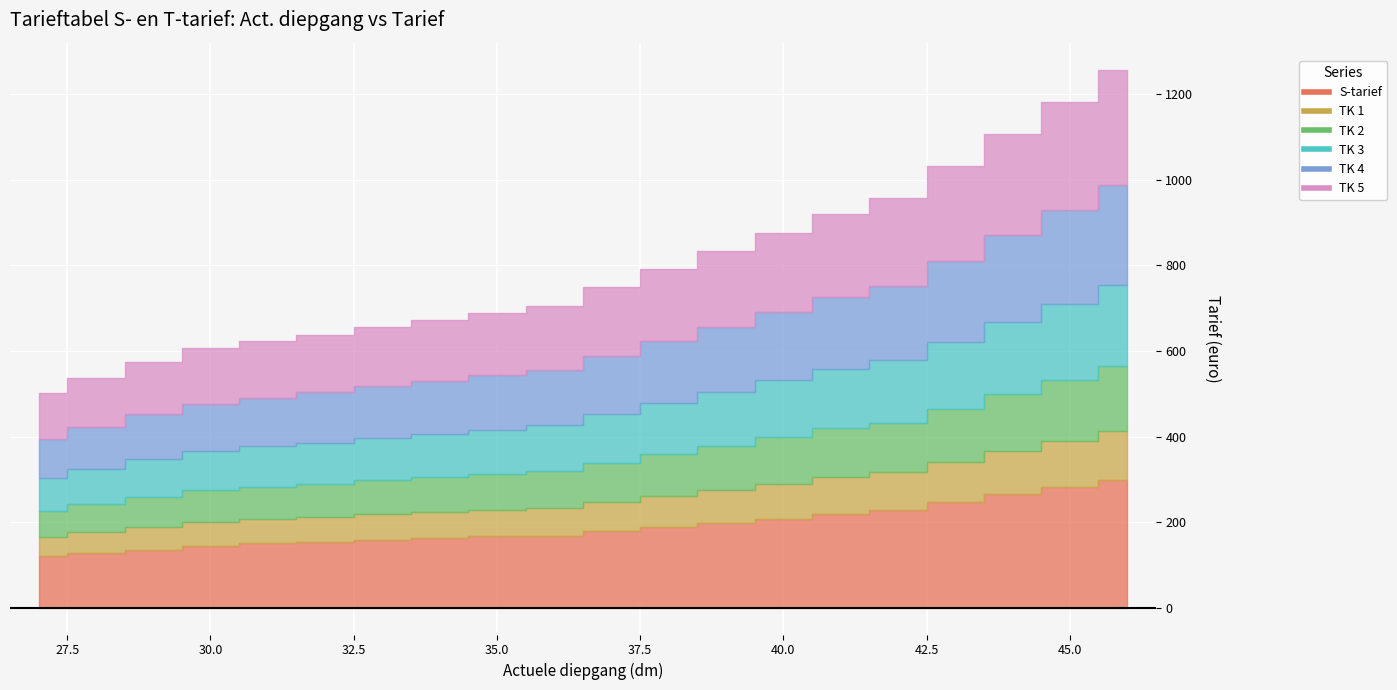

List the series in order of their peak value, highest first.

S-tarief, TK 5, TK 4, TK 3, TK 2, TK 1